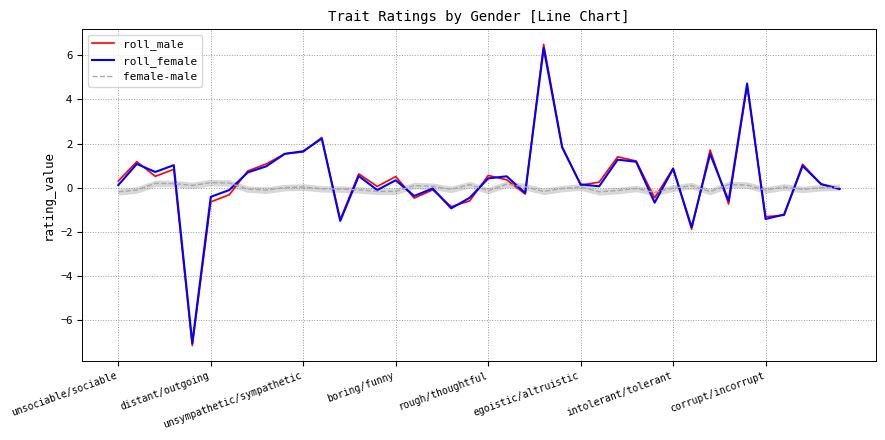

Which series has the largest range (max minus min)?

roll_male